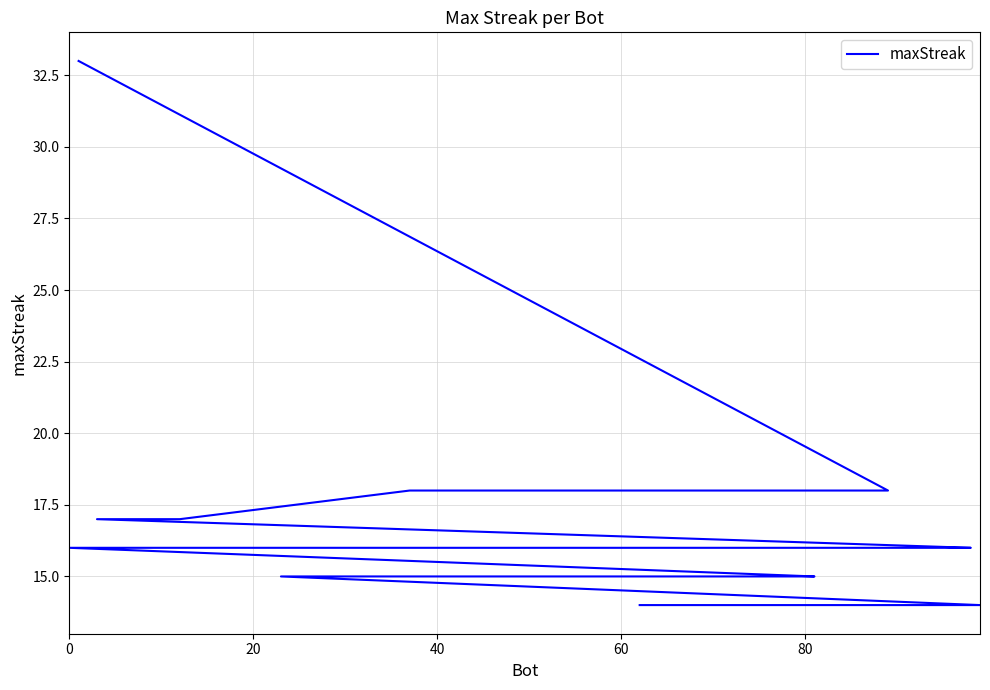

How many lines are shown in the chart?

1